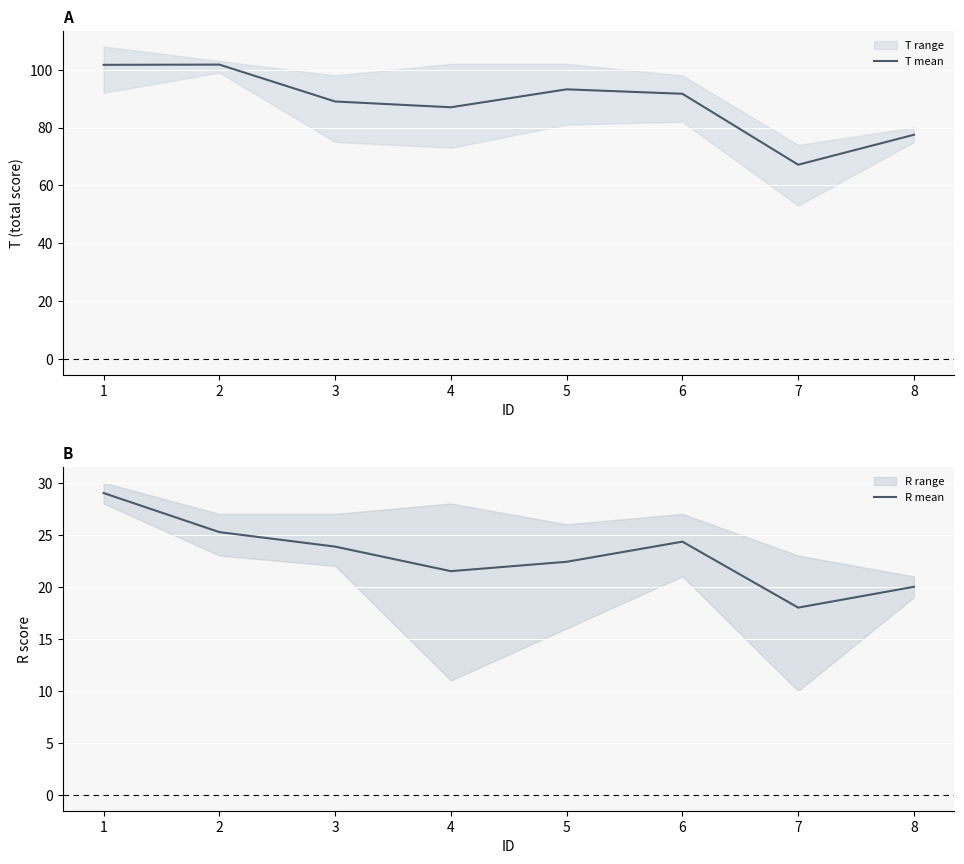

At which category is the sum across all series the highest?

1